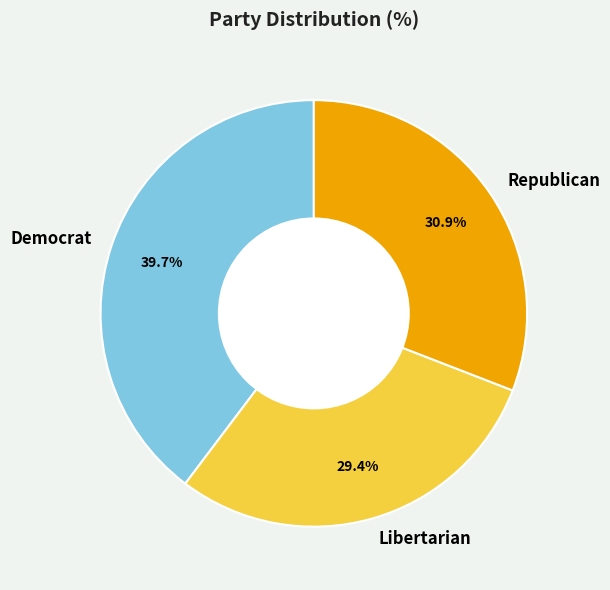

The Libertarian slice represents 19% of the pie. True or false?

False